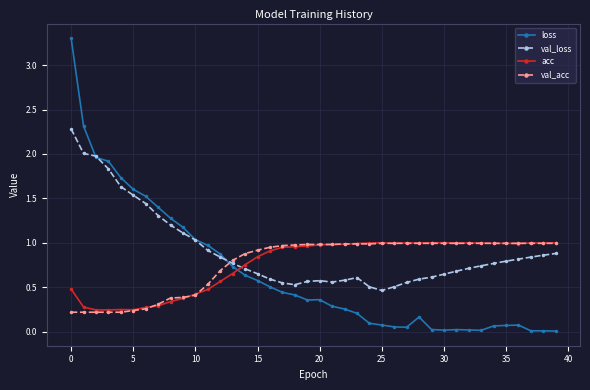

Which series has the largest total across all categories?

val_loss